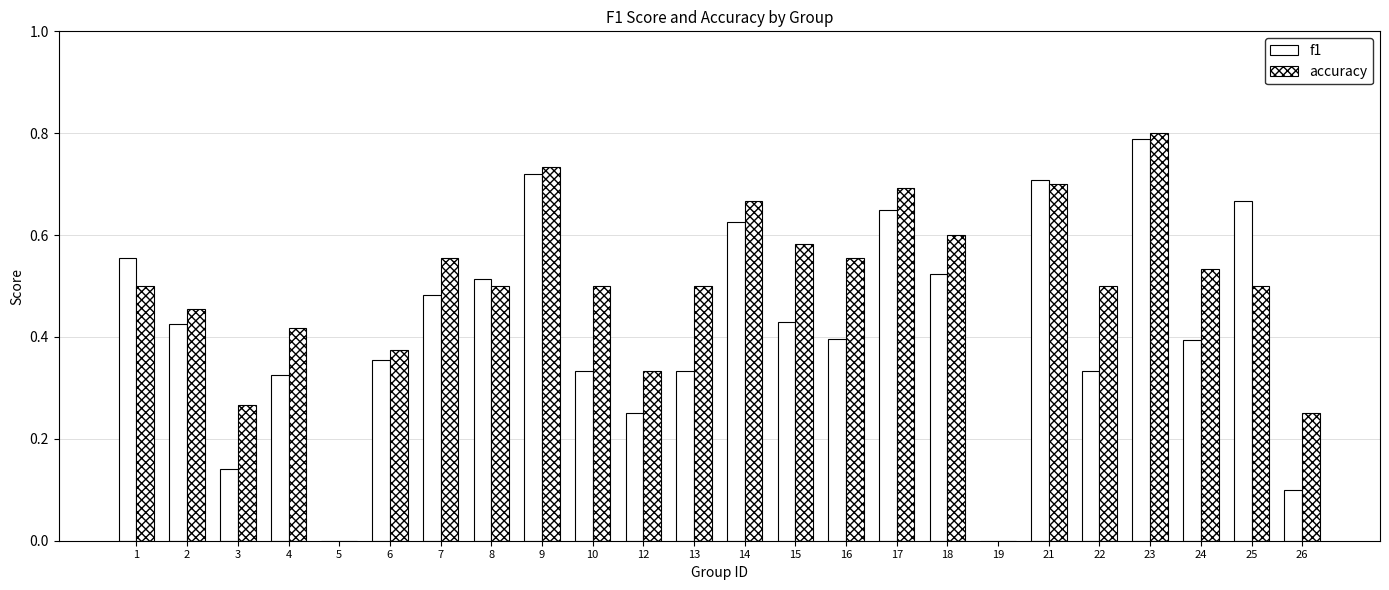

True or false: f1 has a value of 0.5 at 18.

True